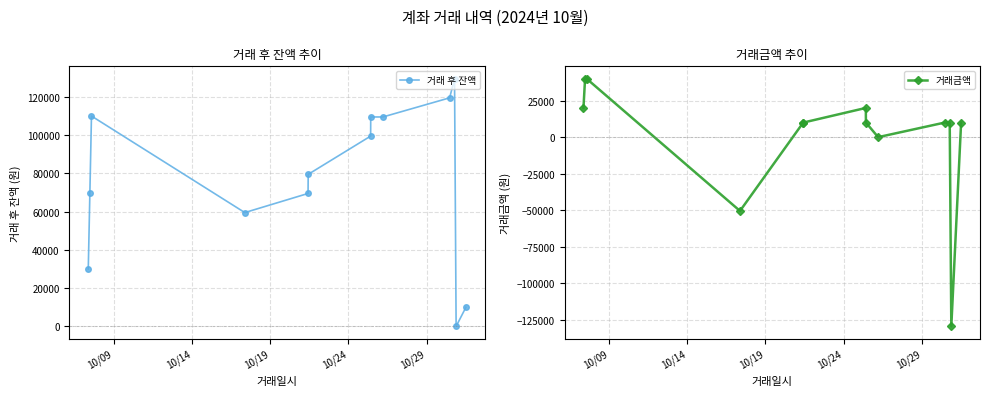

What is the lowest value of the 거래금액 series?

-129509